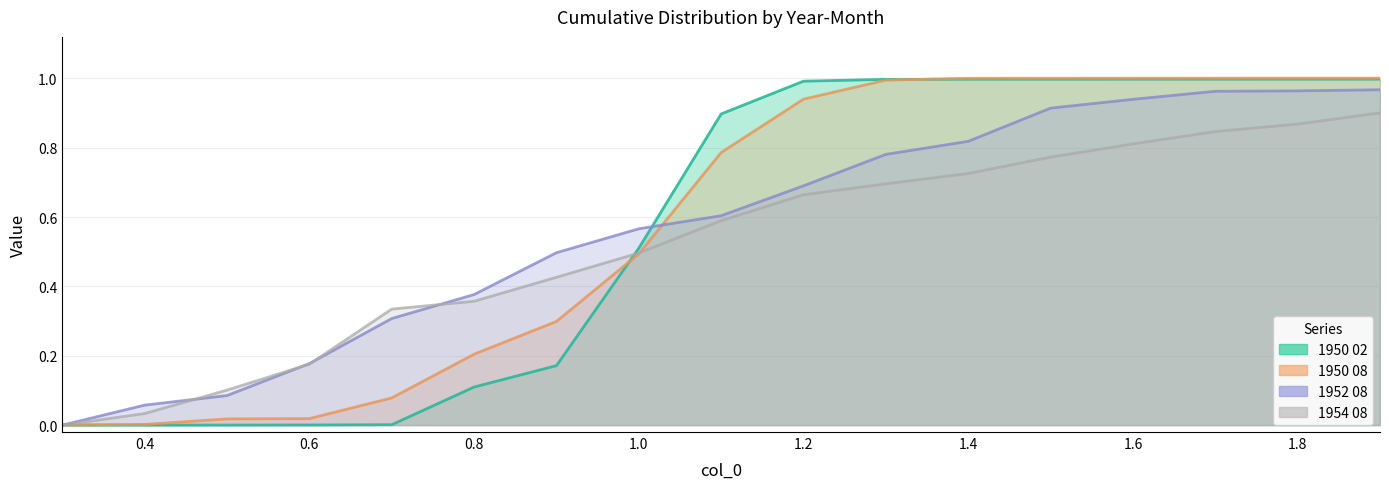

Reading left to right, transcribe all the data shown in this chart.

1950 02: 0.0	0.0	0.0	0.0	0.0	0.1	0.2	0.5	0.9	1.0	1.0	1.0	1.0	1.0	1.0	1.0	1.0
1950 08: 0.0	0.0	0.0	0.0	0.1	0.2	0.3	0.5	0.8	0.9	1.0	1.0	1.0	1.0	1.0	1.0	1.0
1952 08: 0.0	0.1	0.1	0.2	0.3	0.4	0.5	0.6	0.6	0.7	0.8	0.8	0.9	0.9	1.0	1.0	1.0
1954 08: 0.0	0.0	0.1	0.2	0.3	0.4	0.4	0.5	0.6	0.7	0.7	0.7	0.8	0.8	0.8	0.9	0.9